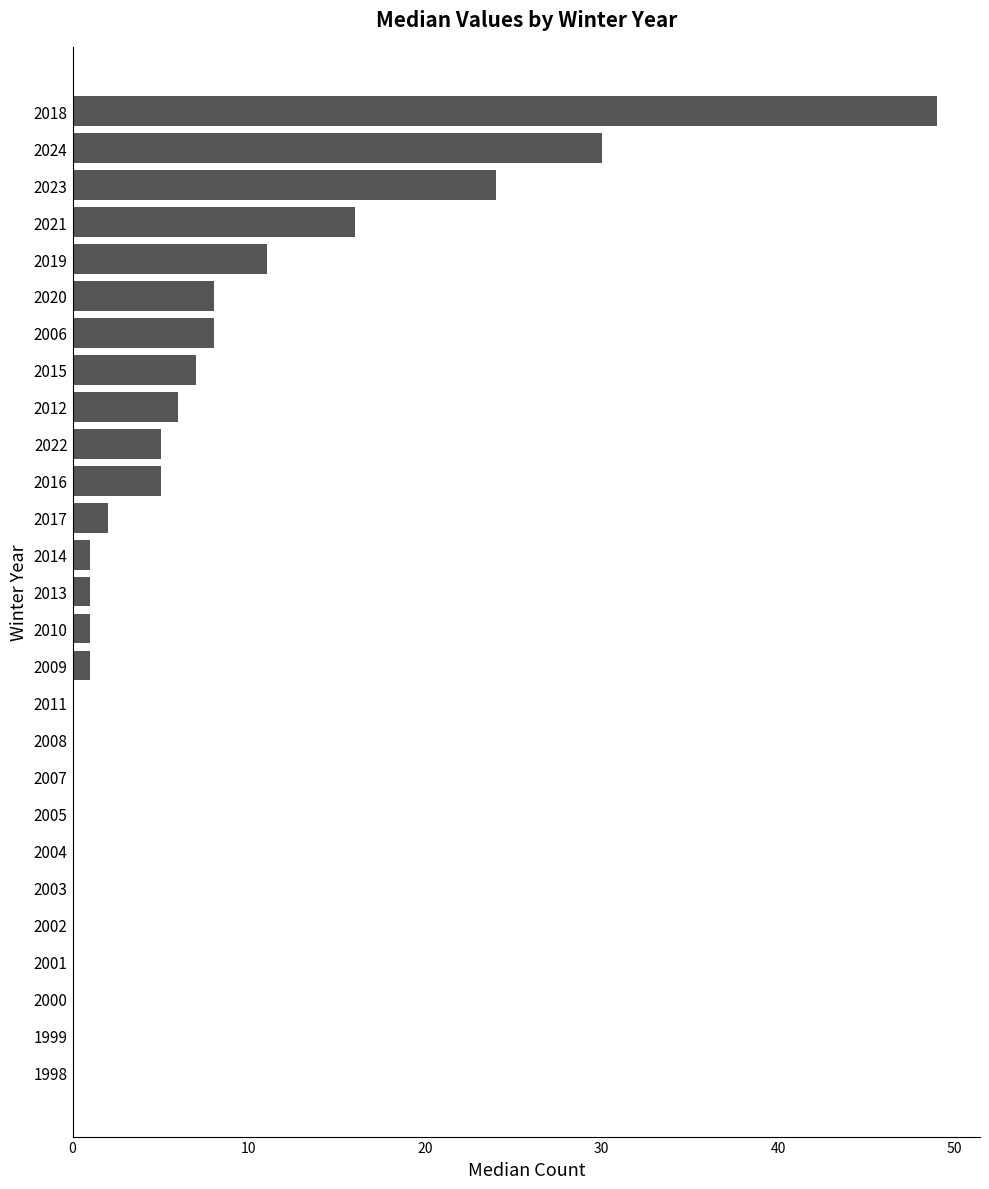

Read the value at 2020, to the nearest 10.

10